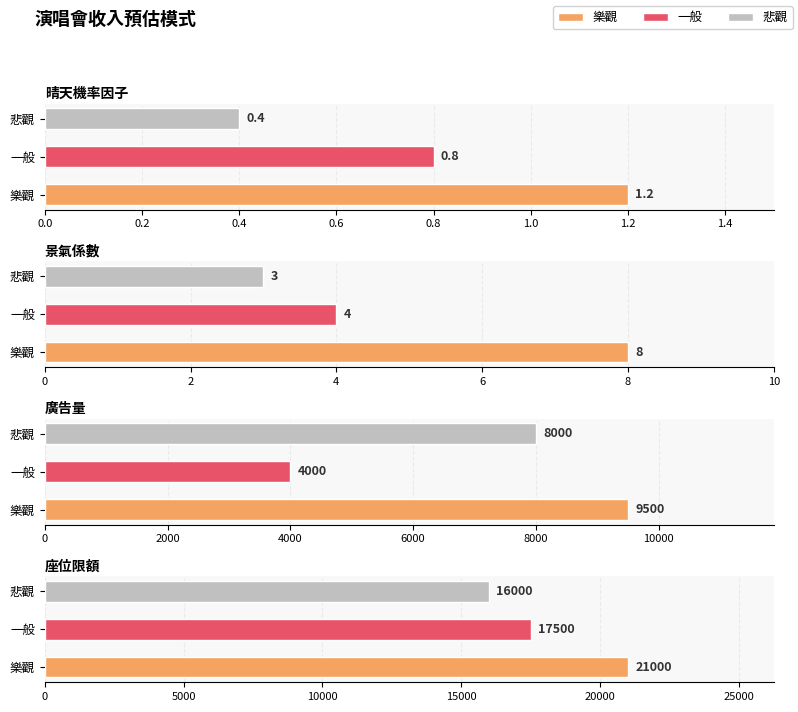

Reading right to left, transcribe all the data shown in this chart.

樂觀: 座位限額=21000.0	廣告量=9500.0	景氣係數=8.0	晴天機率因子=1.2
一般: 座位限額=17500.0	廣告量=4000.0	景氣係數=4.0	晴天機率因子=0.8
悲觀: 座位限額=16000.0	廣告量=8000.0	景氣係數=3.0	晴天機率因子=0.4